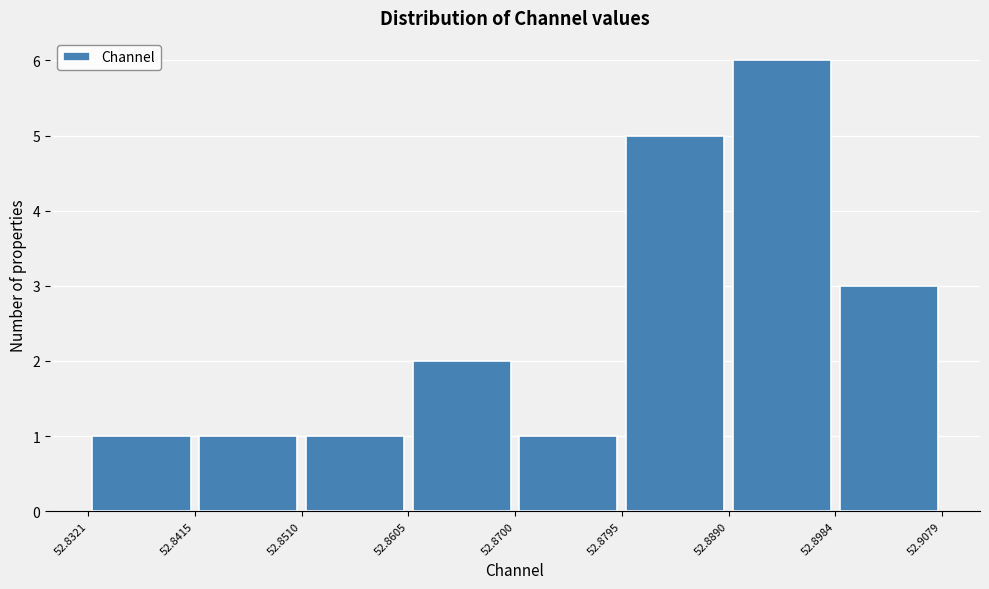

What is the height of the bar covering 52.8984 to 52.9079 on the x-axis? The values are not printed on the chart, so give them approximately, as read against the axis.

3